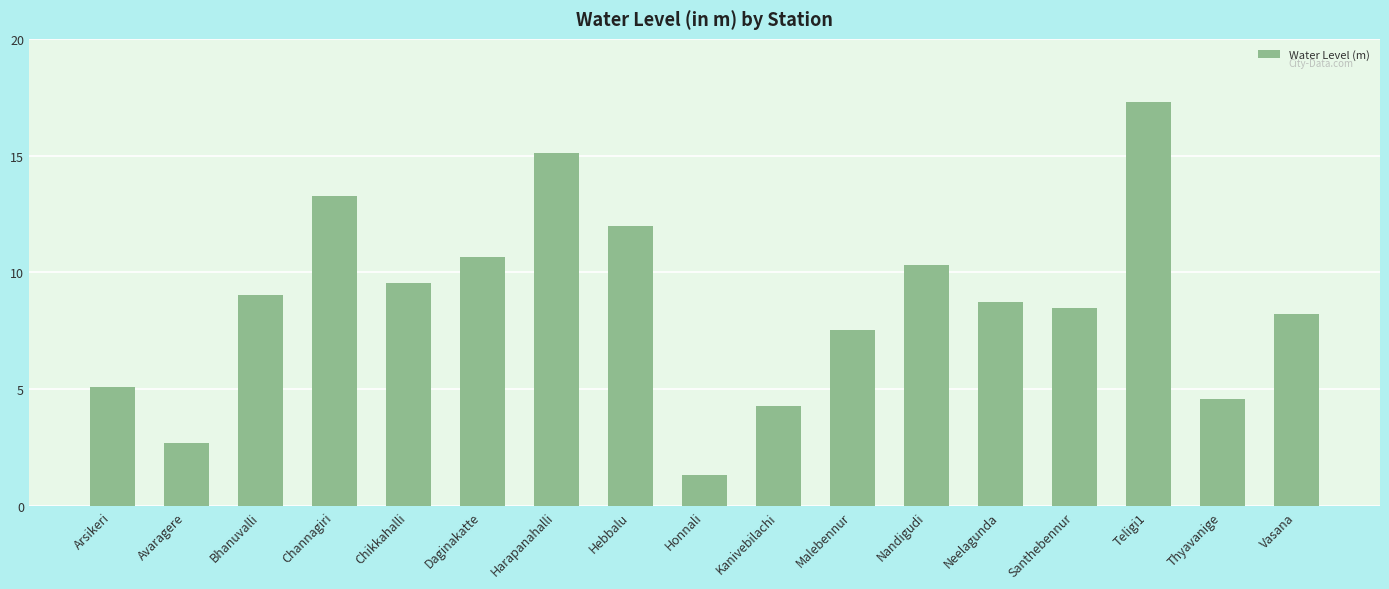

What is the difference between the second highest and second lowest values?

12.4